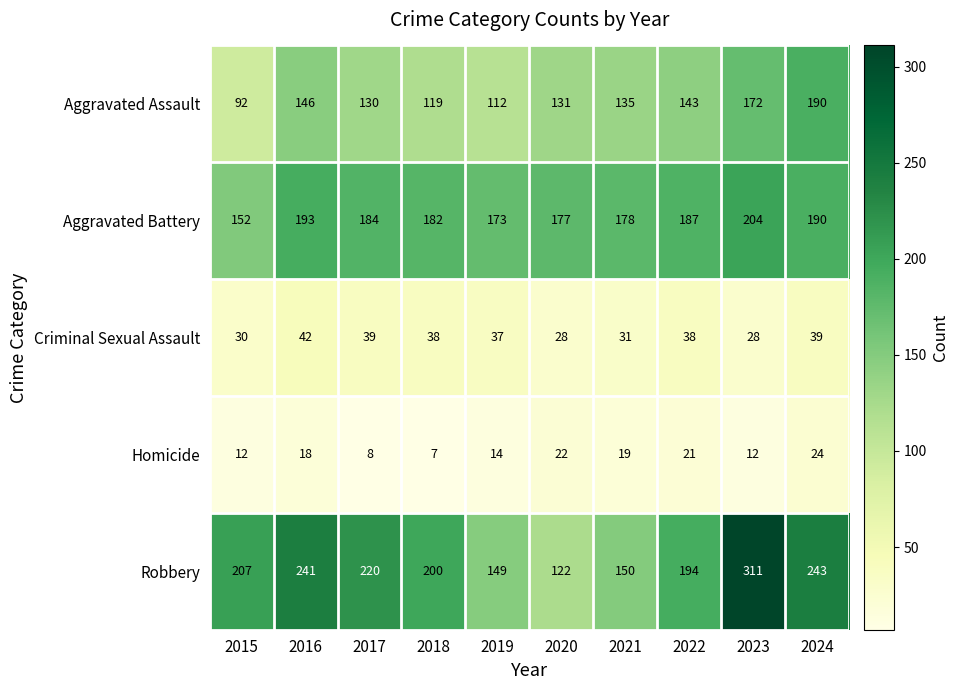

What is the difference between the Robbery values at 2016 and 2018?

41